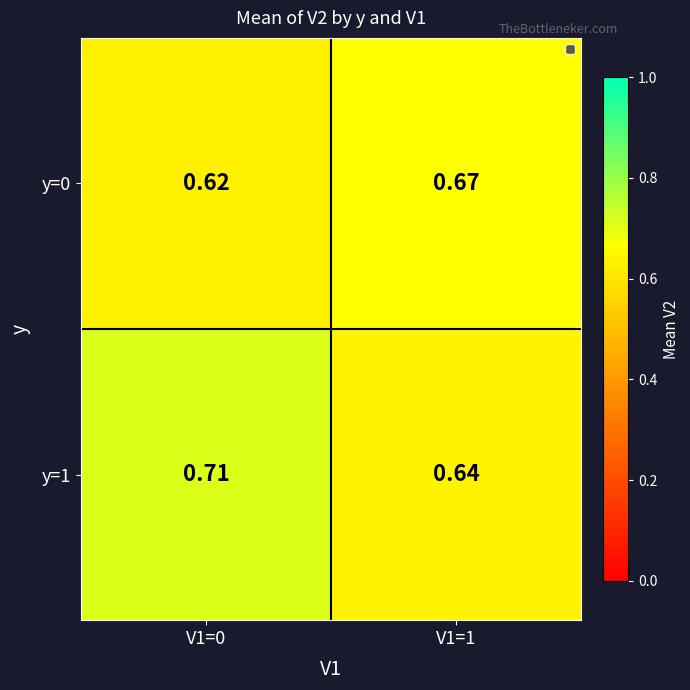

How many categories are shown in the chart?

2